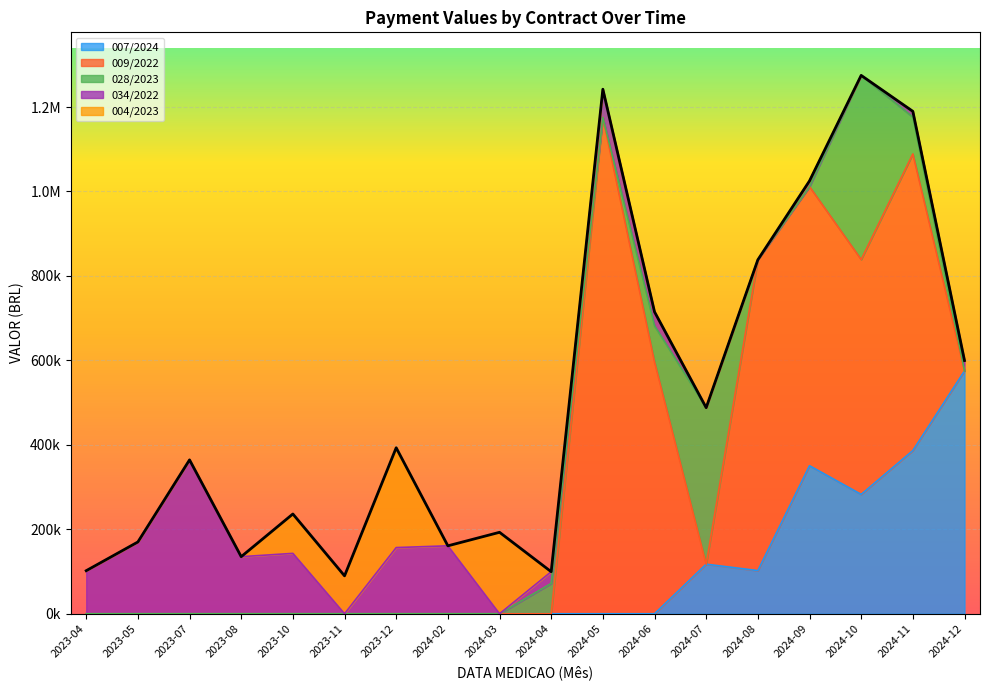

What is the greatest value displayed?

1274916.9